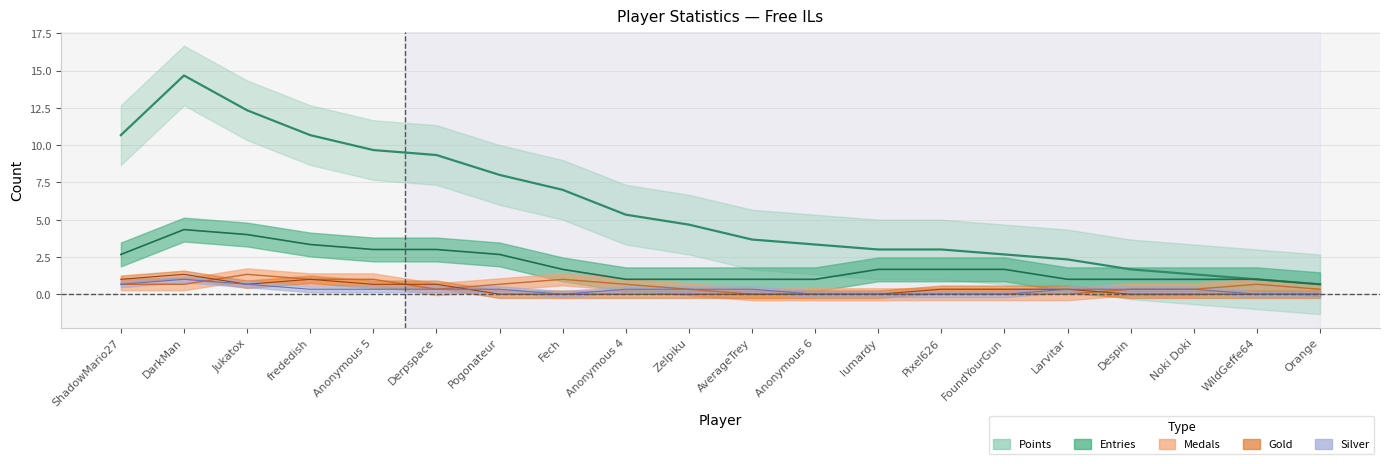

How many data points in Silver are above 0?

6